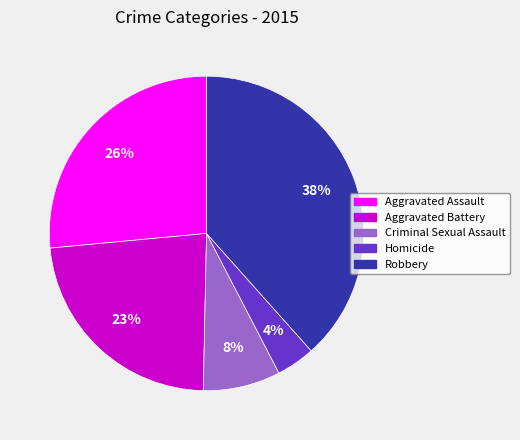

Which slice is the largest?

Robbery